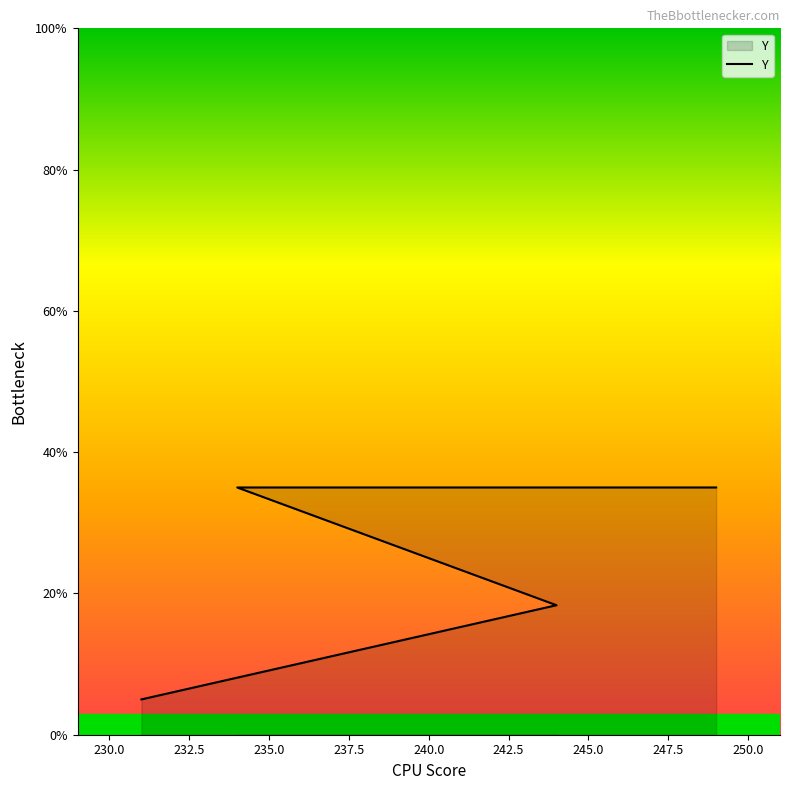

How many values are below 34?

2